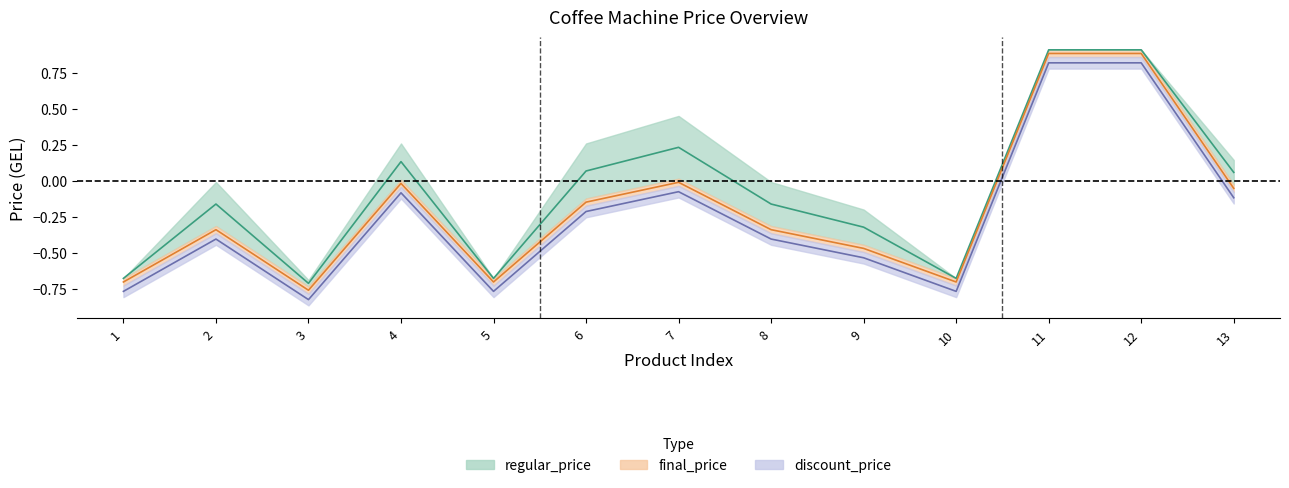

How many interior local peaks does the regular_price series have?

3